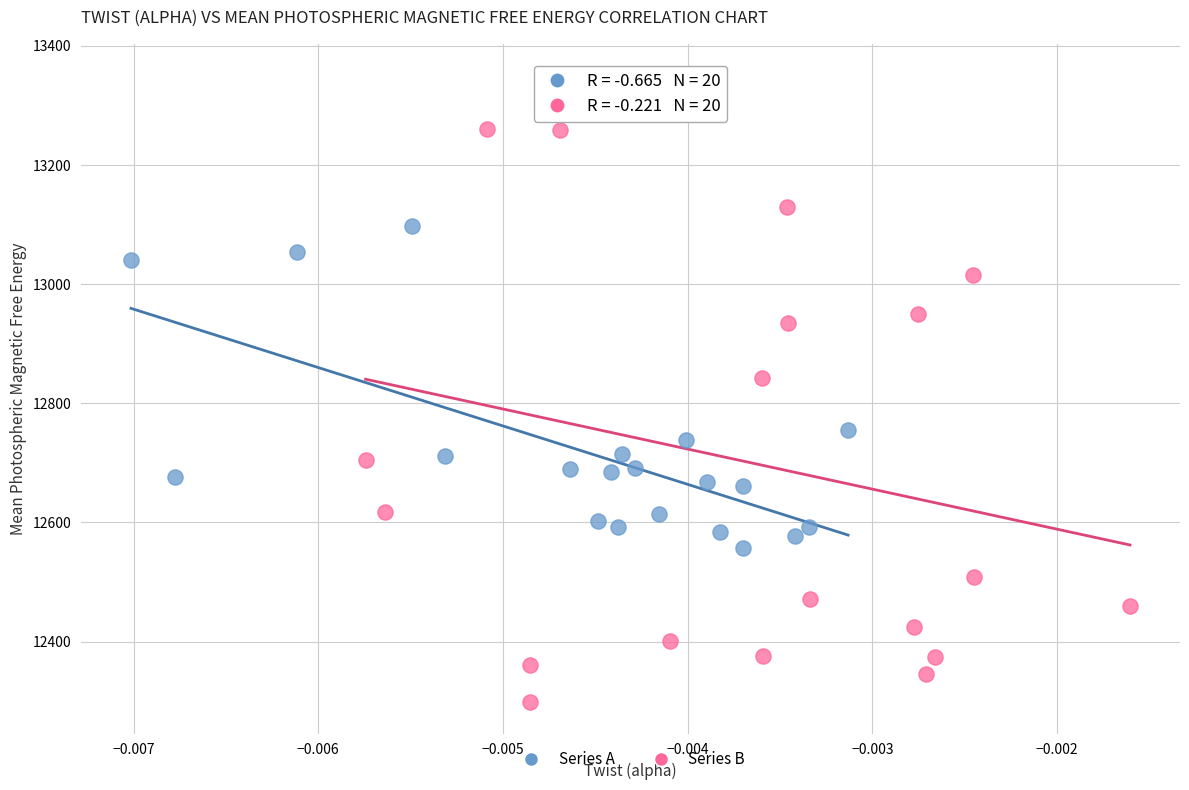

Which series reaches the maximum Y coordinate?

Series B